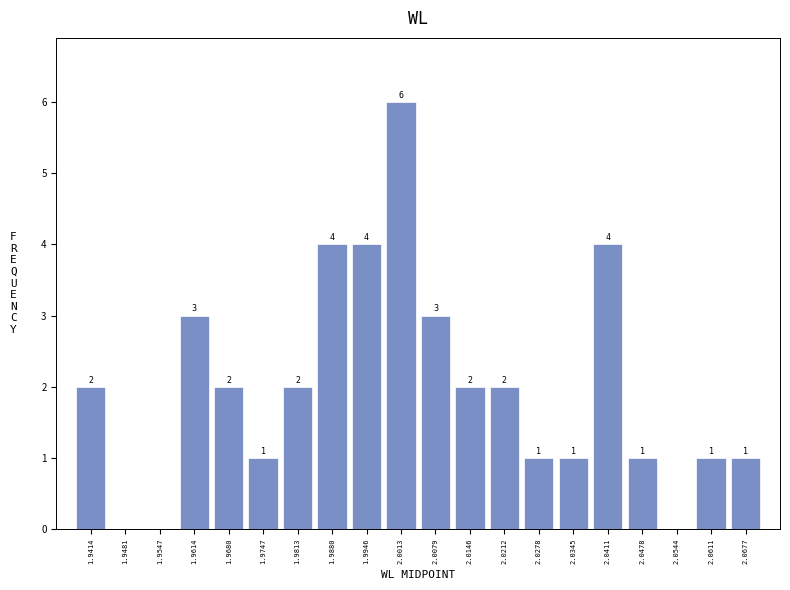

Which range on the x-axis has the tallest bar?

1.998 to 2.005